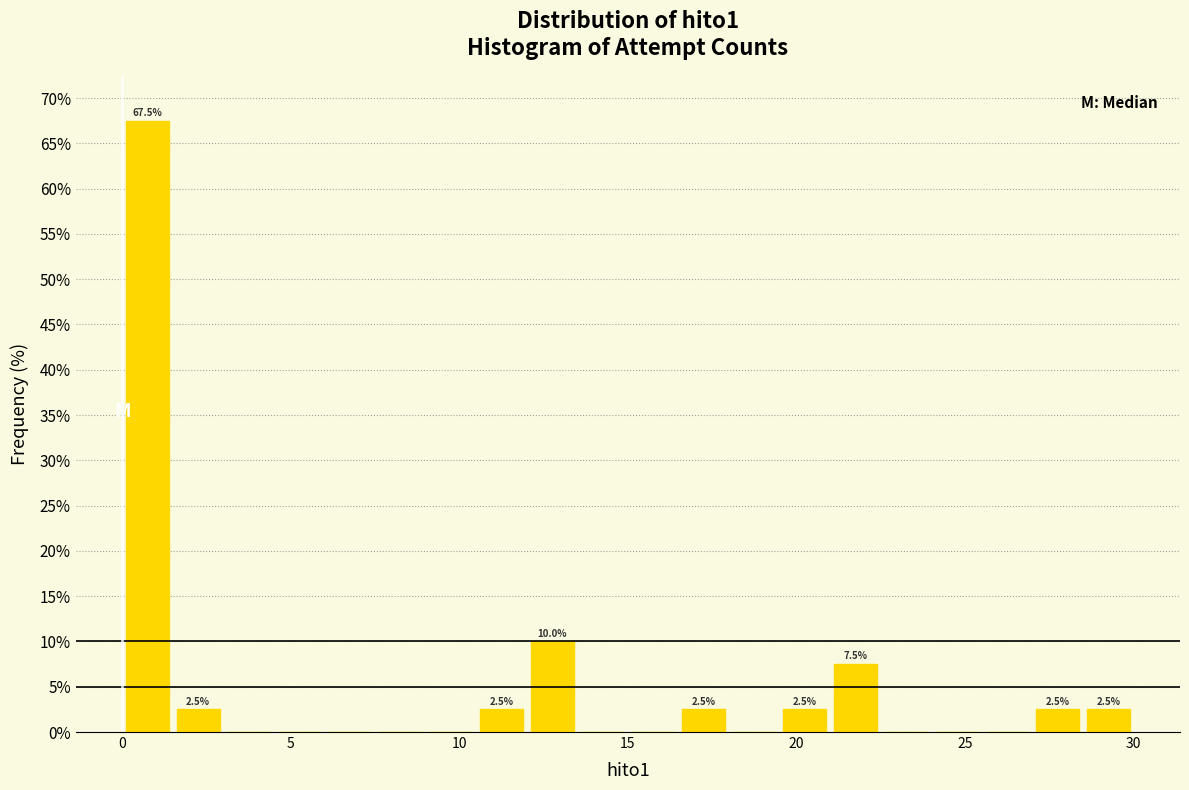

Around what value on the x-axis is the tallest bar? Give the approximate position of its centre, as read against the axis.

1.0